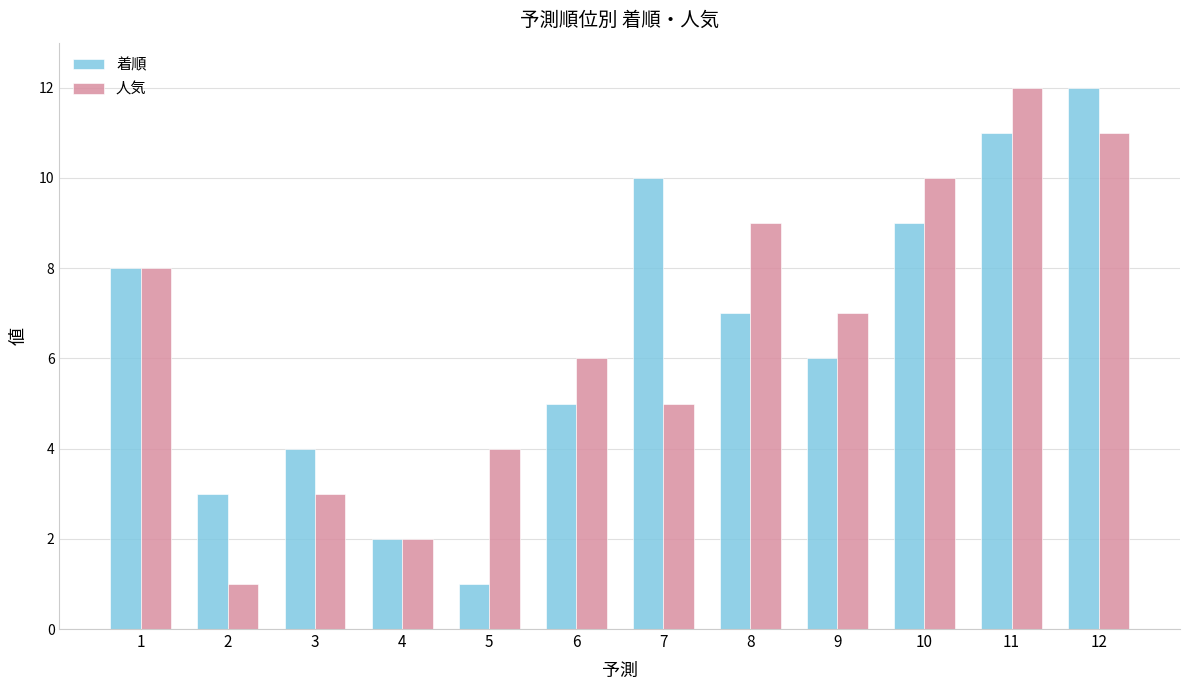

What is the value of the 人気 bar at the 12th from the left?

11